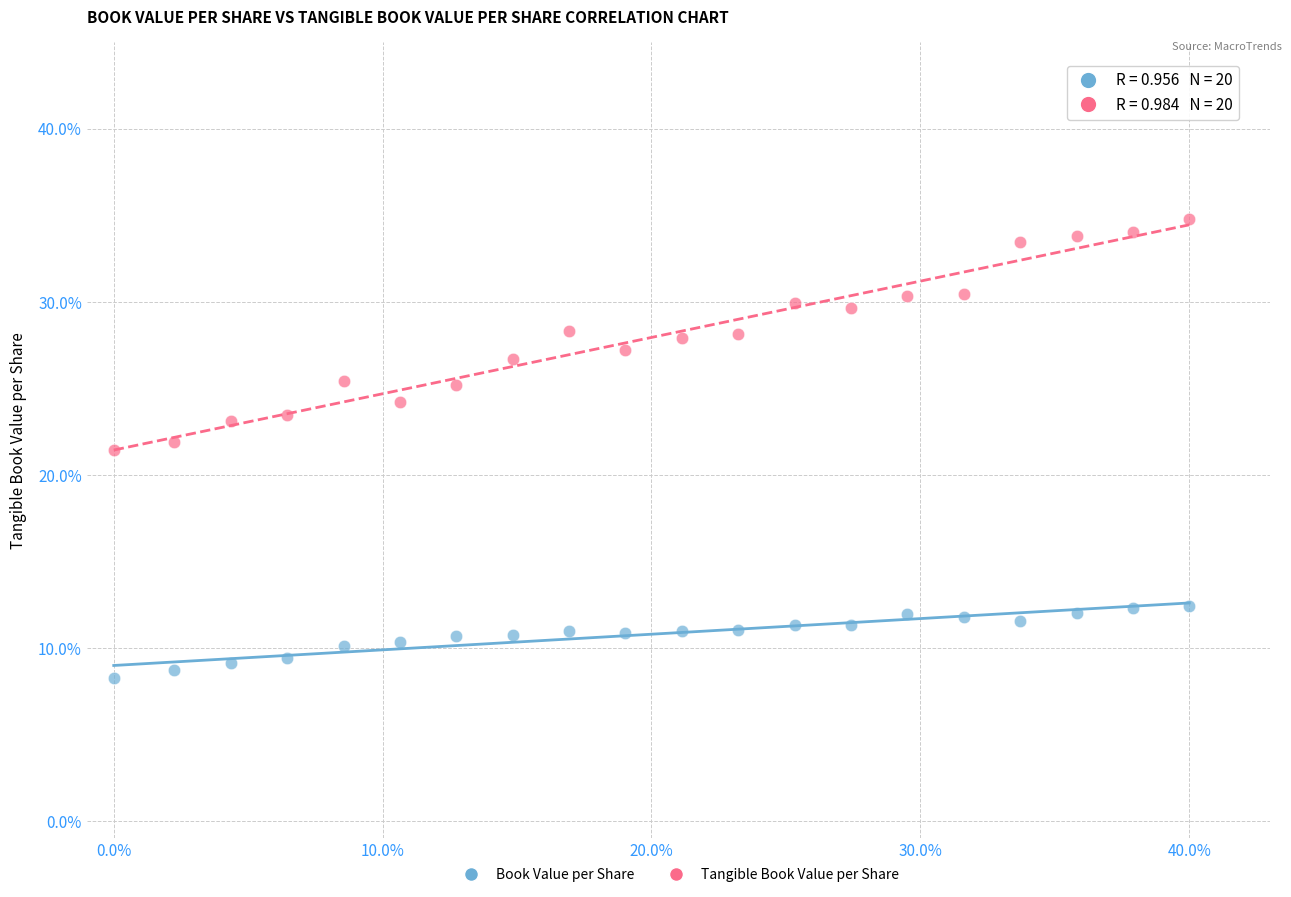

Which series has the widest spread of Y values?

Tangible Book Value per Share